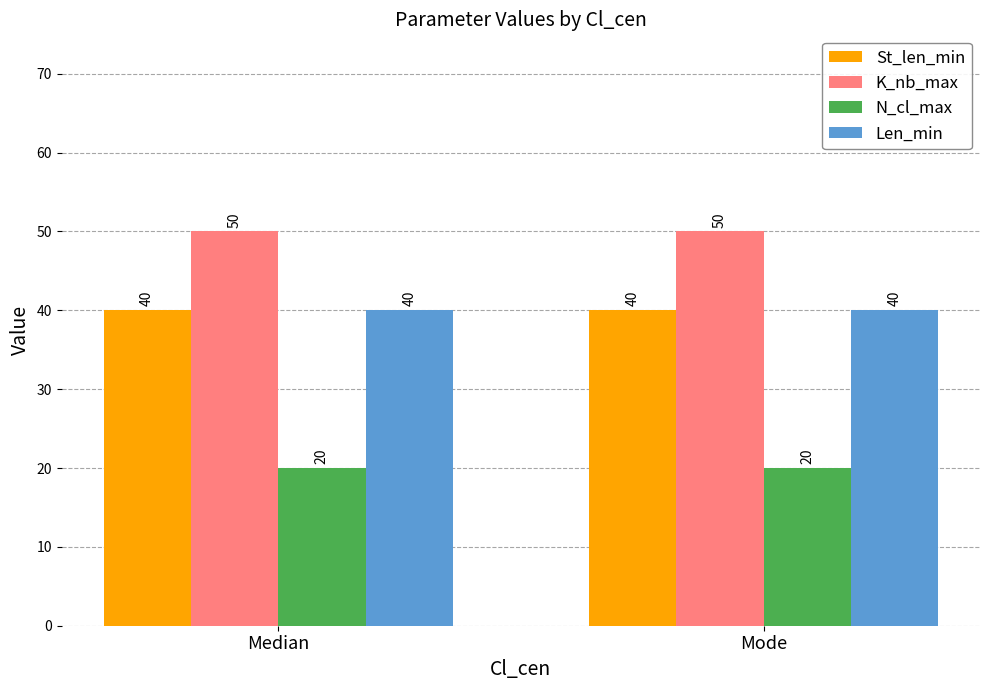

What is the difference between the highest and lowest values at Median?

30